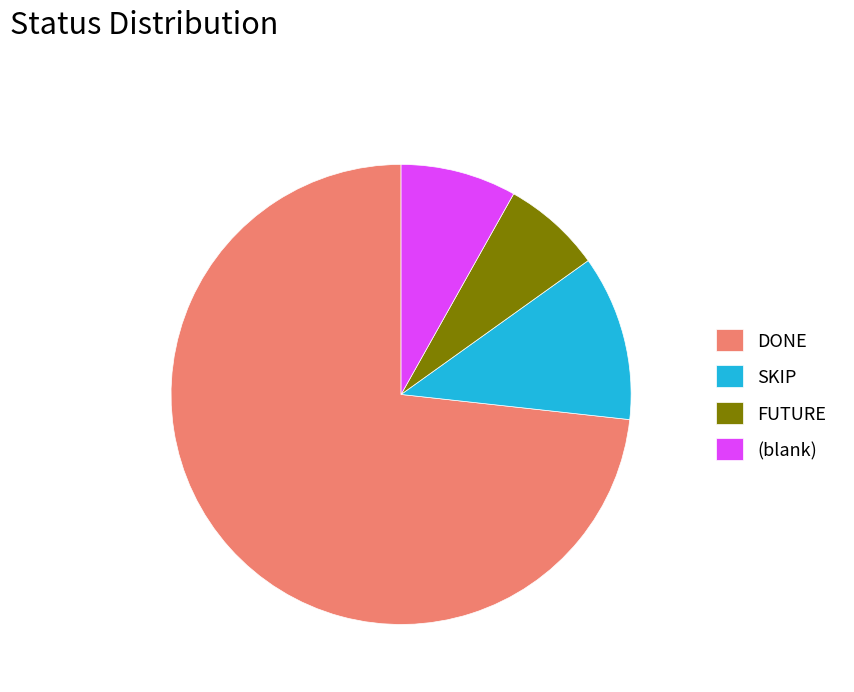

The DONE slice represents 73% of the pie. True or false?

True